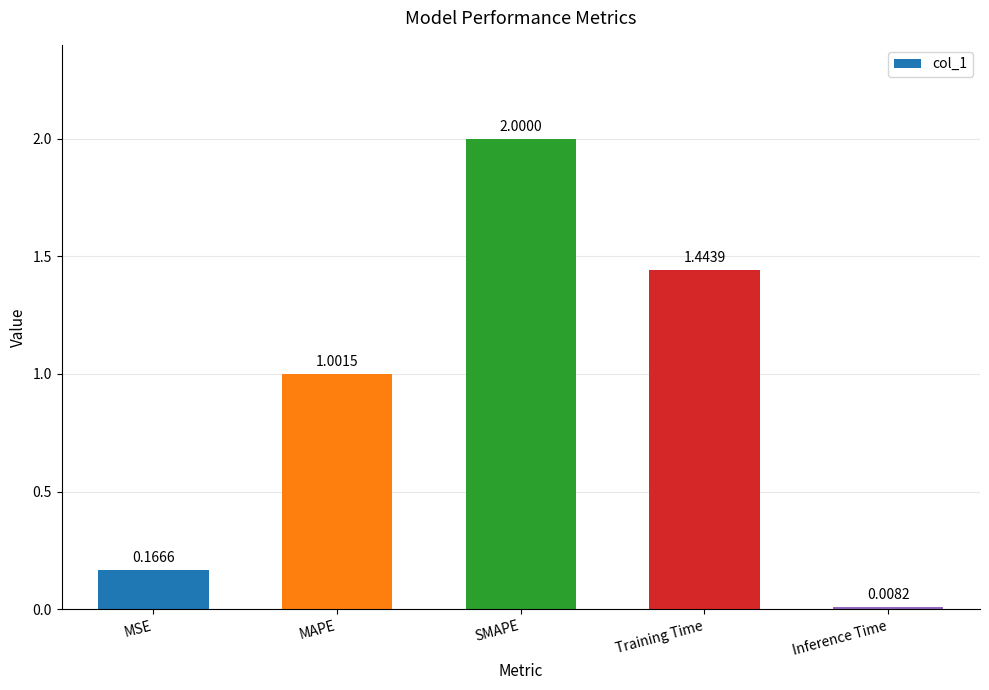

Where is the data nearest to the value 1?

MAPE